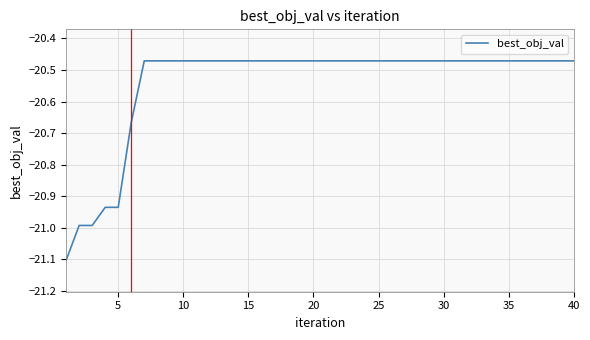

What is the difference between the maximum and minimum values?

0.6